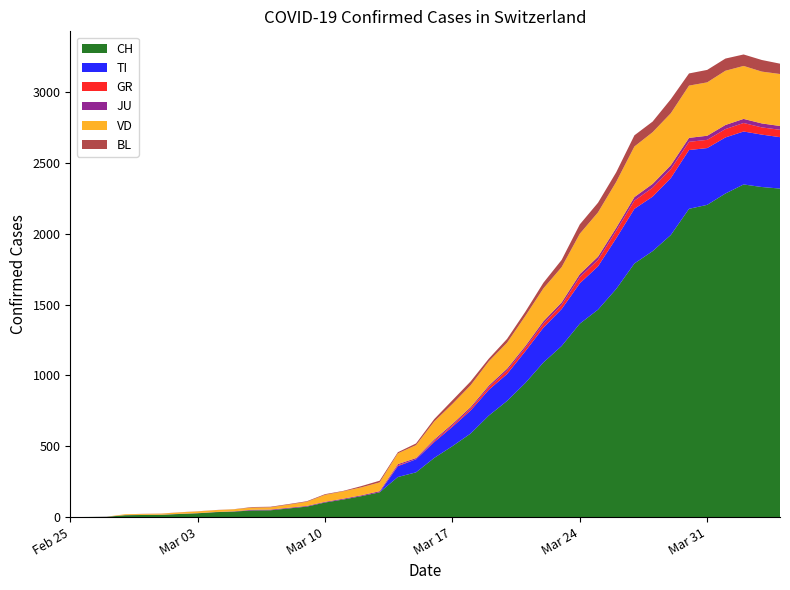

Reading left to right, list all the values displayed in this chart.

CH: 2020-02-25=0	2020-02-26=1	2020-02-27=2	2020-02-28=13	2020-02-29=15	2020-03-01=16	2020-03-02=22	2020-03-03=27	2020-03-04=35	2020-03-05=39	2020-03-06=47	2020-03-07=48	2020-03-08=61	2020-03-09=74	2020-03-10=103	2020-03-11=124	2020-03-12=148	2020-03-13=175	2020-03-14=283	2020-03-15=316	2020-03-16=418	2020-03-17=501	2020-03-18=590	2020-03-19=717	2020-03-20=820	2020-03-21=946	2020-03-22=1092	2020-03-23=1208	2020-03-24=1366	2020-03-25=1465	2020-03-26=1611	2020-03-27=1791	2020-03-28=1878	2020-03-29=1992	2020-03-30=2177	2020-03-31=2205	2020-04-01=2285	2020-04-02=2349	2020-04-03=2331	2020-04-04=2320
TI: 2020-02-25=0	2020-02-26=0	2020-02-27=0	2020-02-28=0	2020-02-29=0	2020-03-01=0	2020-03-02=0	2020-03-03=0	2020-03-04=0	2020-03-05=0	2020-03-06=0	2020-03-07=0	2020-03-08=0	2020-03-09=0	2020-03-10=0	2020-03-11=0	2020-03-12=0	2020-03-13=0	2020-03-14=77	2020-03-15=92	2020-03-16=112	2020-03-17=137	2020-03-18=163	2020-03-19=182	2020-03-20=190	2020-03-21=224	2020-03-22=246	2020-03-23=261	2020-03-24=285	2020-03-25=306	2020-03-26=358	2020-03-27=386	2020-03-28=385	2020-03-29=402	2020-03-30=415	2020-03-31=401	2020-04-01=396	2020-04-02=374	2020-04-03=370	2020-04-04=363
GR: 2020-02-25=0	2020-02-26=0	2020-02-27=0	2020-02-28=0	2020-02-29=0	2020-03-01=0	2020-03-02=0	2020-03-03=0	2020-03-04=0	2020-03-05=0	2020-03-06=0	2020-03-07=0	2020-03-08=0	2020-03-09=0	2020-03-10=0	2020-03-11=0	2020-03-12=0	2020-03-13=0	2020-03-14=6	2020-03-15=0	2020-03-16=9	2020-03-17=9	2020-03-18=13	2020-03-19=18	2020-03-20=24	2020-03-21=24	2020-03-22=27	2020-03-23=29	2020-03-24=43	2020-03-25=45	2020-03-26=52	2020-03-27=58	2020-03-28=63	2020-03-29=63	2020-03-30=58	2020-03-31=58	2020-04-01=59	2020-04-02=60	2020-04-03=51	2020-04-04=52
JU: 2020-02-25=0	2020-02-26=0	2020-02-27=1	2020-02-28=1	2020-02-29=1	2020-03-01=1	2020-03-02=1	2020-03-03=1	2020-03-04=1	2020-03-05=2	2020-03-06=5	2020-03-07=5	2020-03-08=5	2020-03-09=5	2020-03-10=5	2020-03-11=6	2020-03-12=6	2020-03-13=8	2020-03-14=8	2020-03-15=9	2020-03-16=9	2020-03-17=11	2020-03-18=11	2020-03-19=12	2020-03-20=14	2020-03-21=13	2020-03-22=18	2020-03-23=18	2020-03-24=22	2020-03-25=23	2020-03-26=22	2020-03-27=25	2020-03-28=27	2020-03-29=28	2020-03-30=28	2020-03-31=29	2020-04-01=29	2020-04-02=29	2020-04-03=28	2020-04-04=27
VD: 2020-02-25=0	2020-02-26=0	2020-02-27=0	2020-02-28=6	2020-02-29=6	2020-03-01=7	2020-03-02=10	2020-03-03=12	2020-03-04=13	2020-03-05=14	2020-03-06=15	2020-03-07=16	2020-03-08=22	2020-03-09=29	2020-03-10=49	2020-03-11=52	2020-03-12=56	2020-03-13=62	2020-03-14=76	2020-03-15=91	2020-03-16=127	2020-03-17=141	2020-03-18=154	2020-03-19=171	2020-03-20=183	2020-03-21=212	2020-03-22=232	2020-03-23=249	2020-03-24=285	2020-03-25=313	2020-03-26=324	2020-03-27=357	2020-03-28=365	2020-03-29=367	2020-03-30=369	2020-03-31=377	2020-04-01=383	2020-04-02=374	2020-04-03=366	2020-04-04=367
BL: 2020-02-25=0	2020-02-26=0	2020-02-27=0	2020-02-28=0	2020-02-29=1	2020-03-01=1	2020-03-02=1	2020-03-03=1	2020-03-04=1	2020-03-05=1	2020-03-06=4	2020-03-07=4	2020-03-08=4	2020-03-09=4	2020-03-10=5	2020-03-11=3	2020-03-12=9	2020-03-13=12	2020-03-14=8	2020-03-15=12	2020-03-16=17	2020-03-17=26	2020-03-18=27	2020-03-19=19	2020-03-20=27	2020-03-21=30	2020-03-22=40	2020-03-23=51	2020-03-24=66	2020-03-25=68	2020-03-26=68	2020-03-27=79	2020-03-28=75	2020-03-29=99	2020-03-30=86	2020-03-31=88	2020-04-01=86	2020-04-02=81	2020-04-03=82	2020-04-04=73